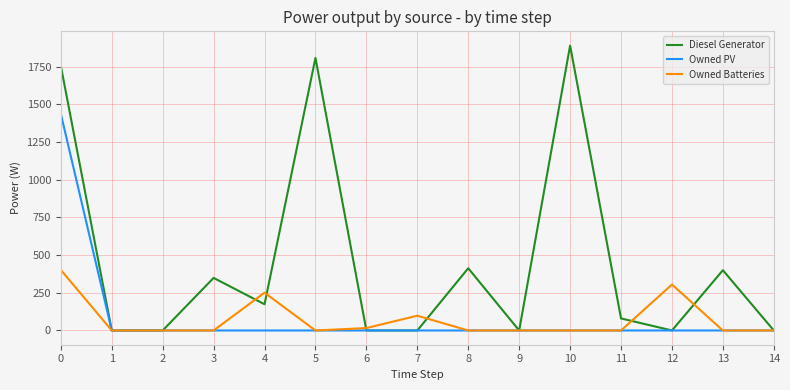

The value of Owned PV at 3 is 0. True or false?

True